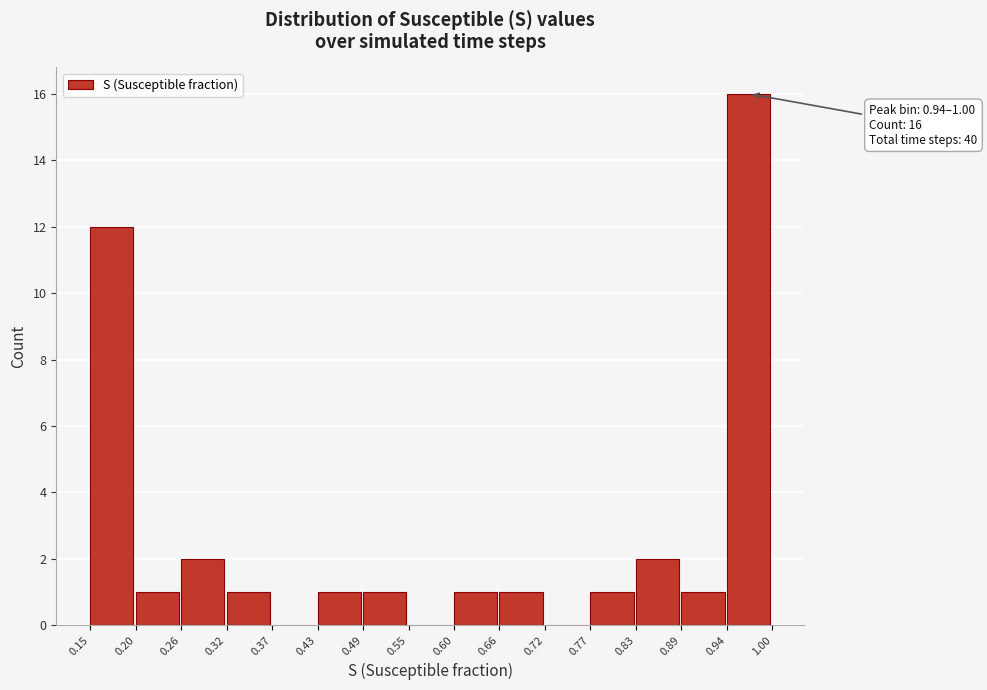

Over which range of the x-axis is the bar tallest?

0.94 to 1.00